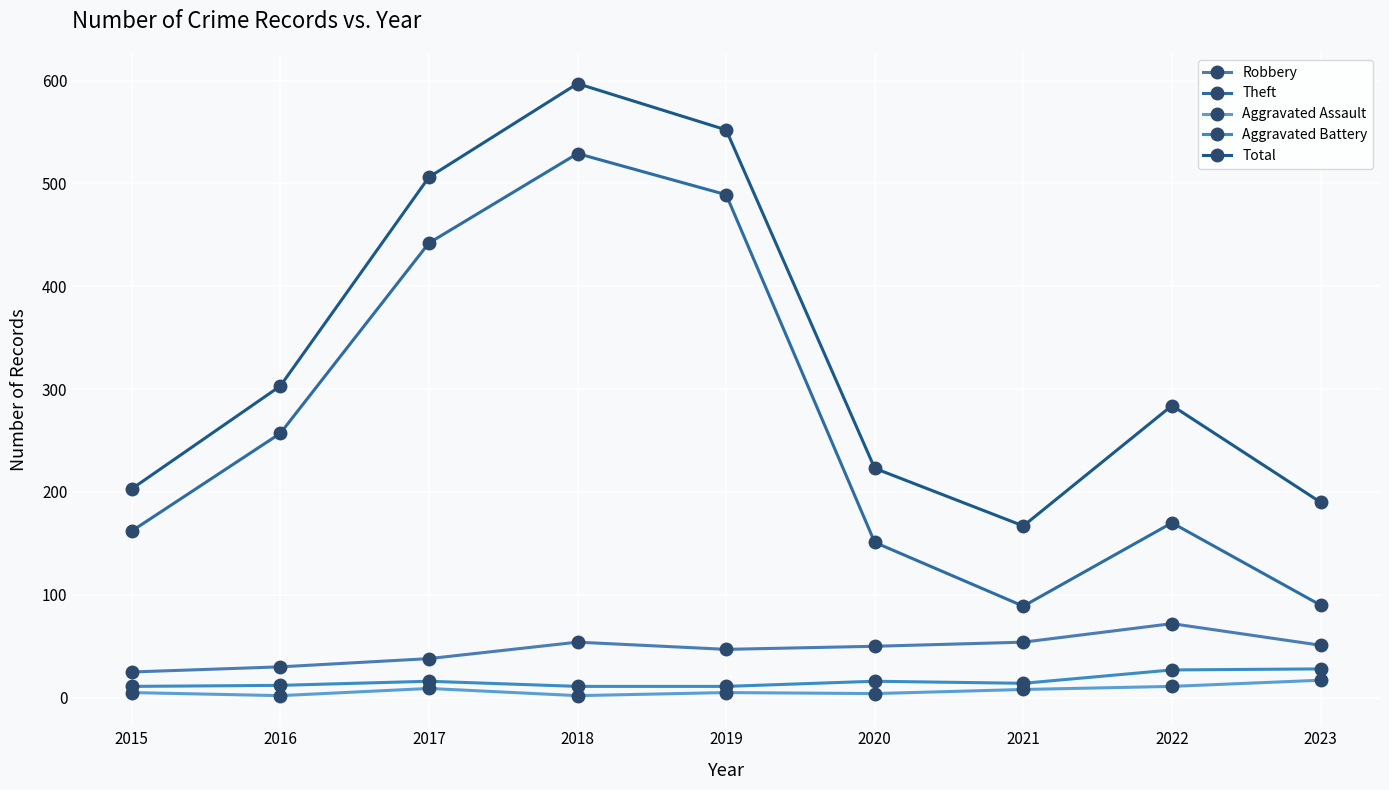

What is the sum of the Aggravated Assault values at 2022 and 2018?

13